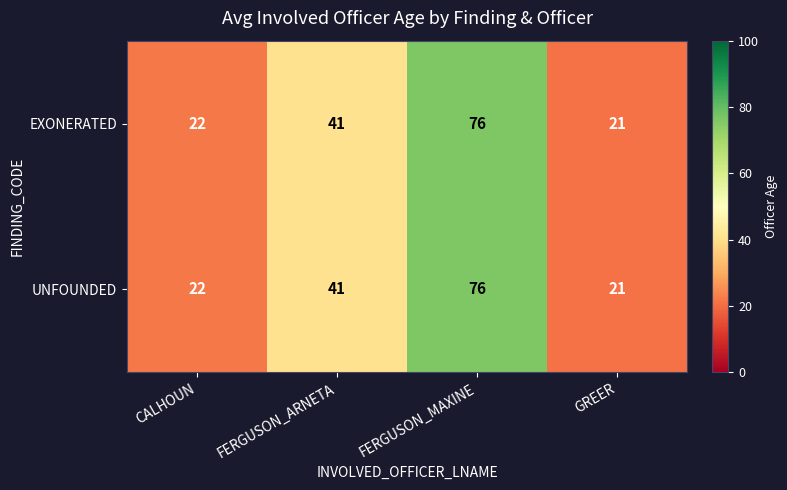

What is the sum of the UNFOUNDED values at CALHOUN and FERGUSON_ARNETA?

63